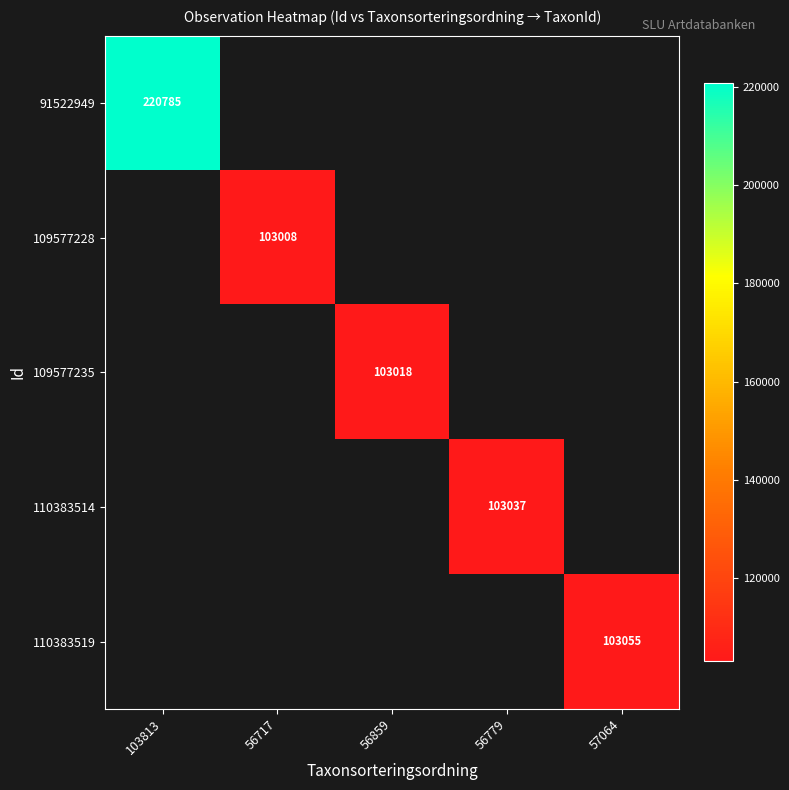

Which category has the lowest value across all series?

56717